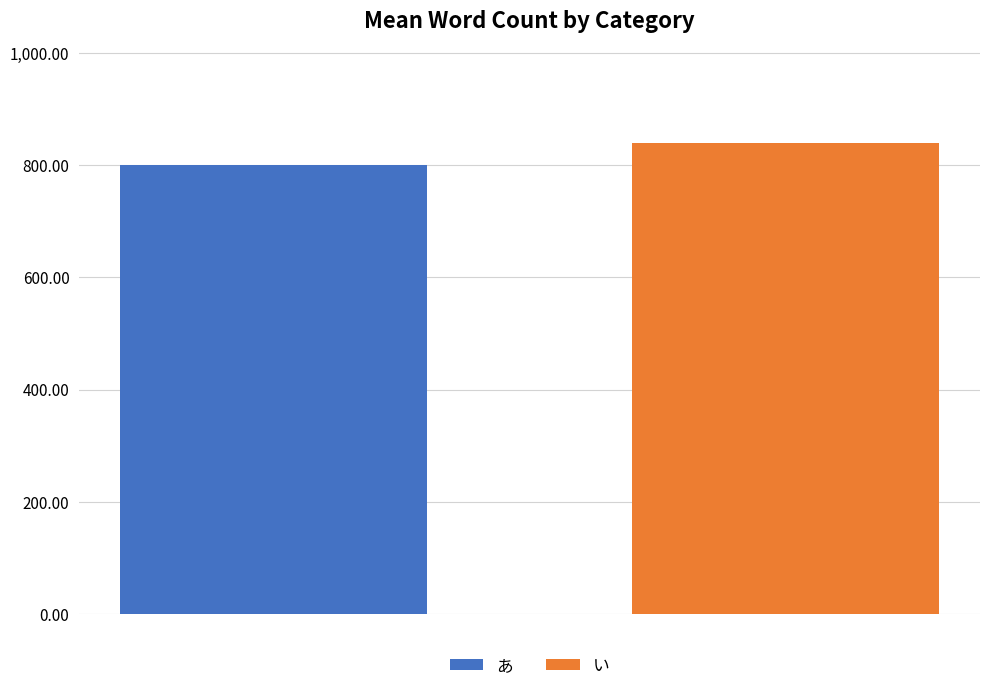

What is the highest value of the い series?

840